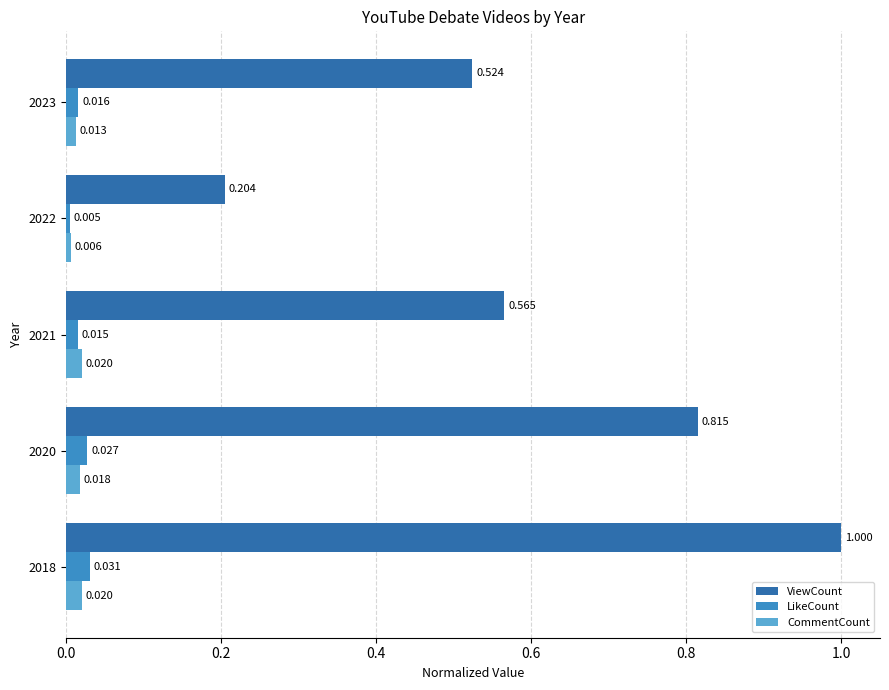

Which series has the widest spread of values?

ViewCount